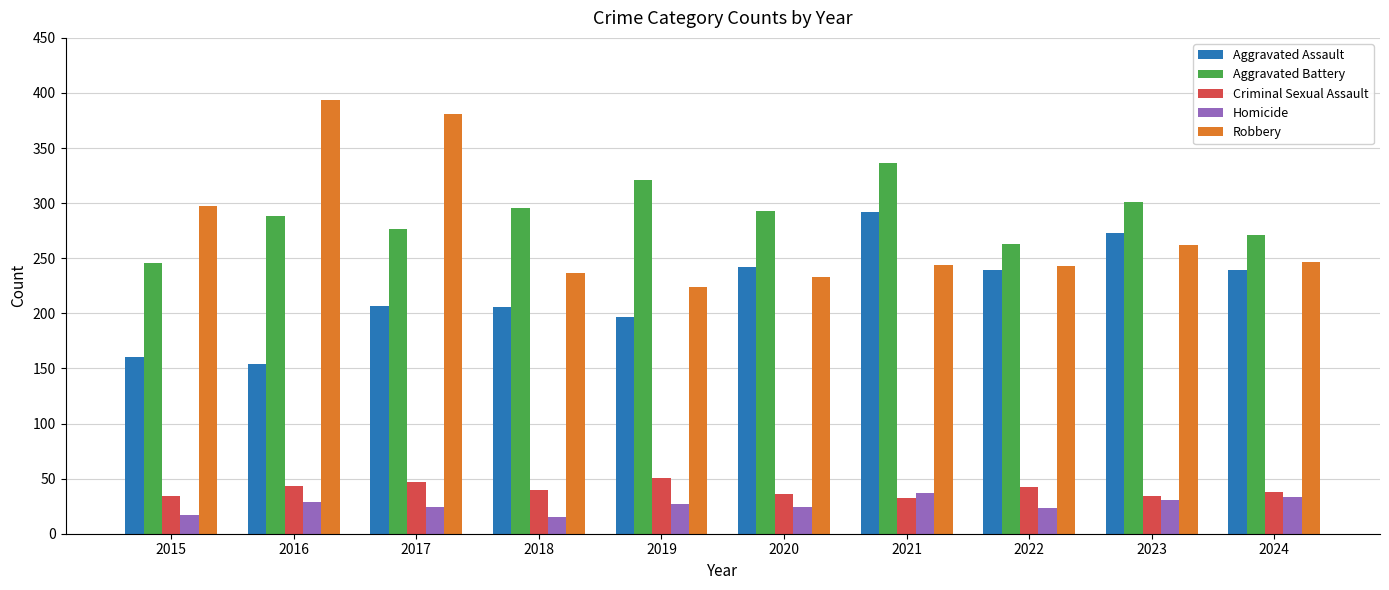

What is the difference between the Homicide values at 2019 and 2024?

6